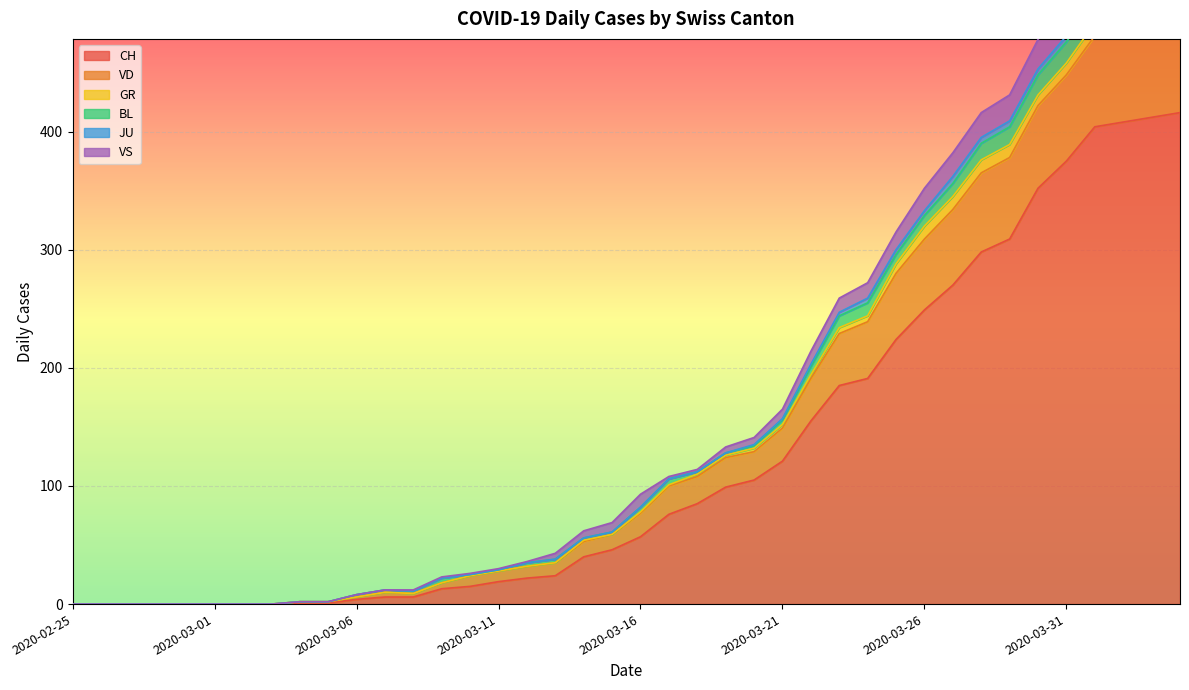

What is the maximum value for CH?

416